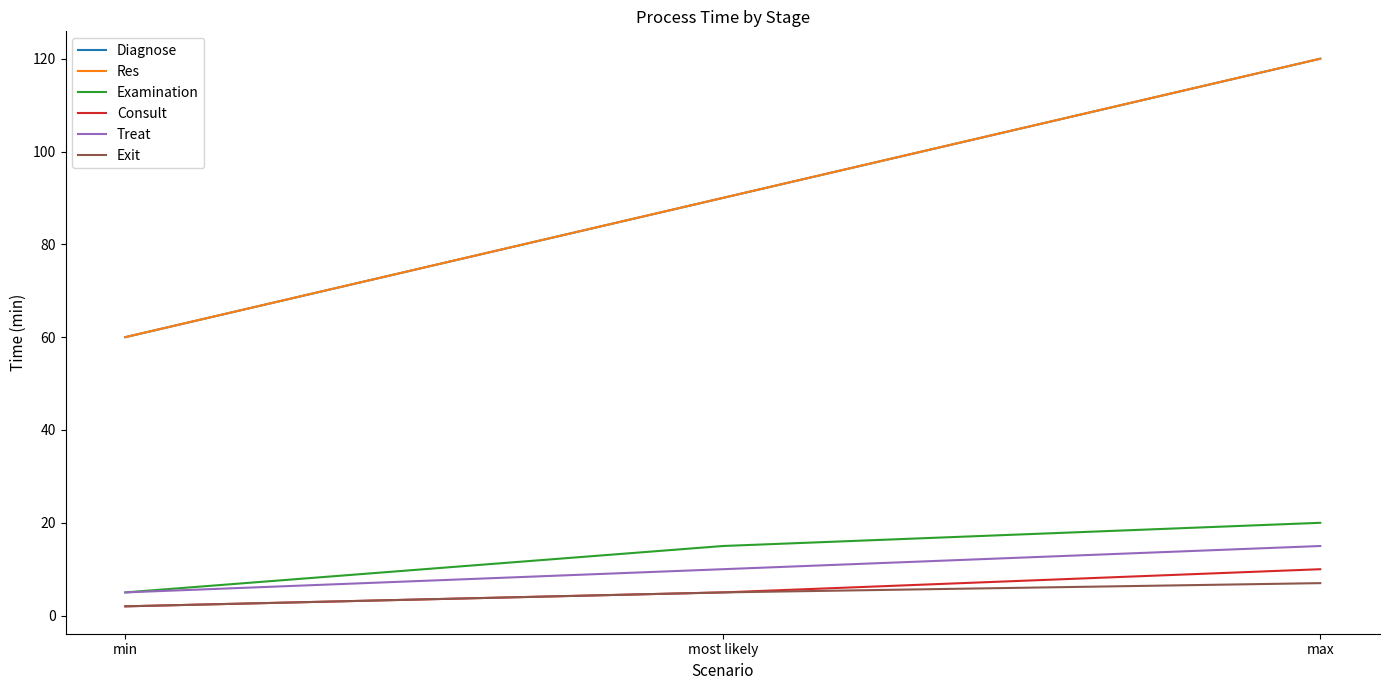

Where is Res nearest to the value 90?

most likely